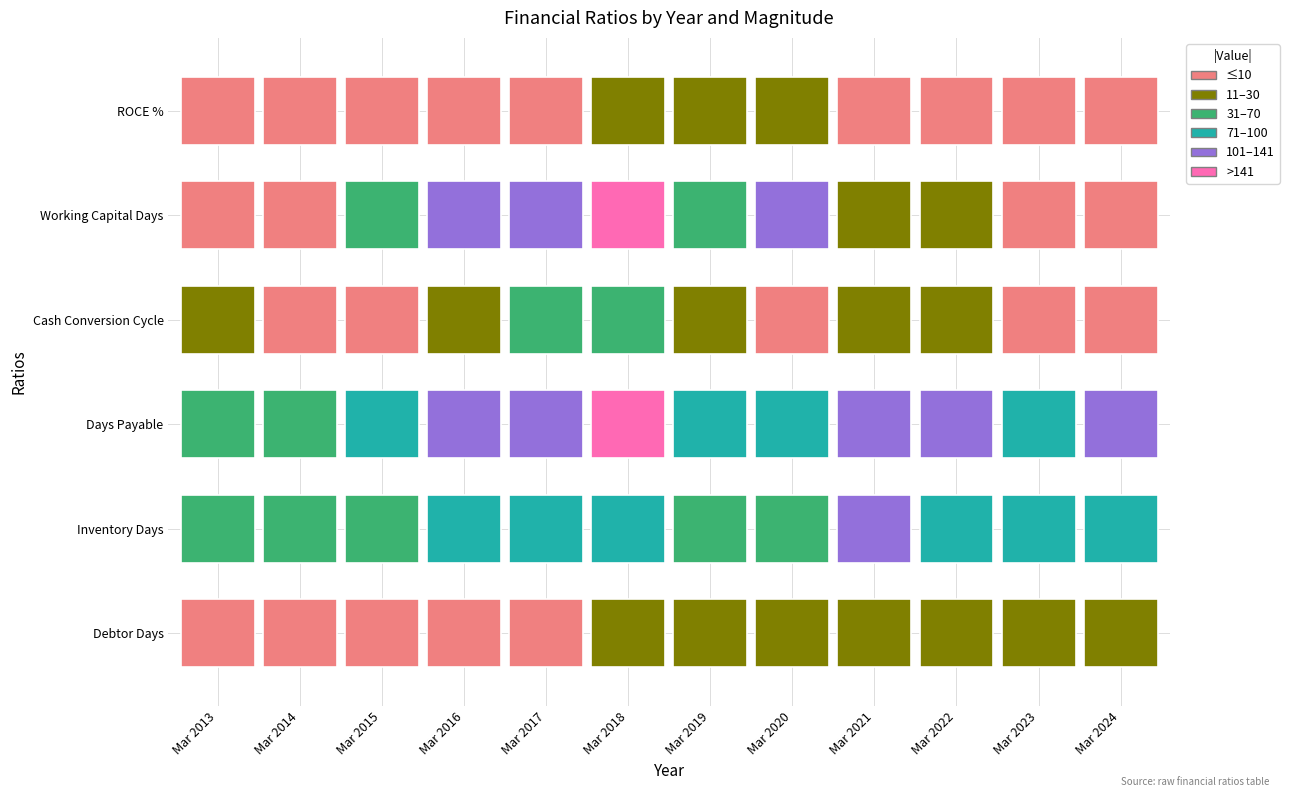

What is the sum of the Working Capital Days values at Mar 2015 and Mar 2018?

-181